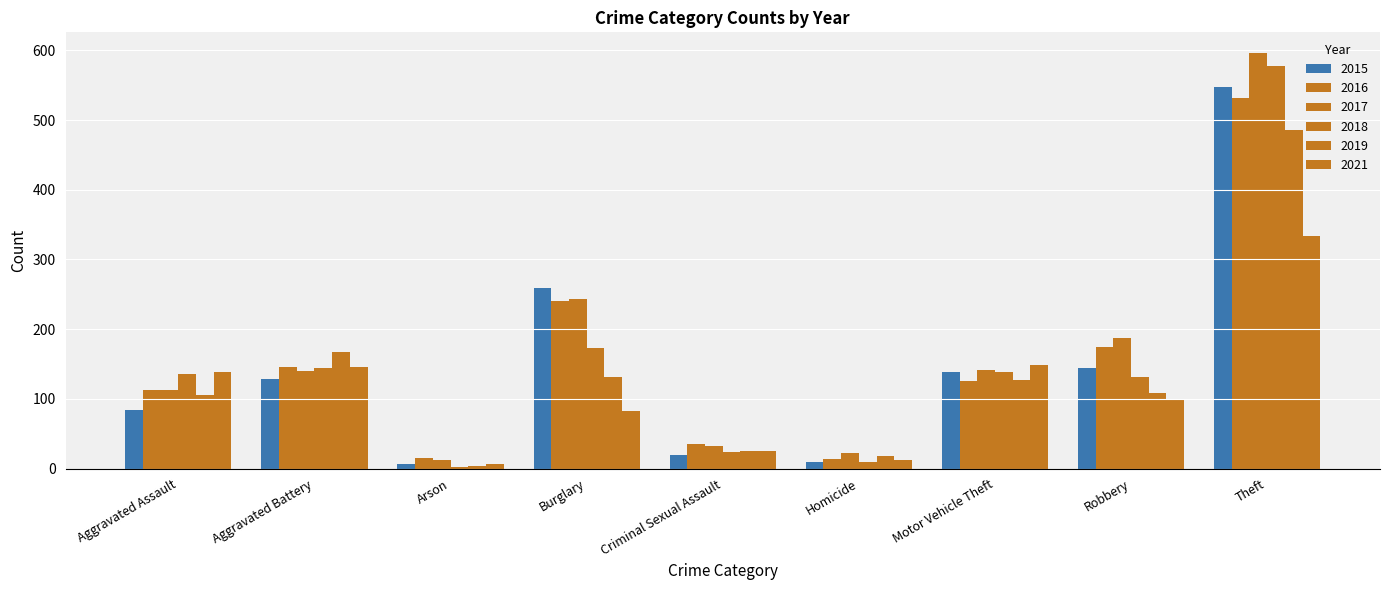

How many bars are there in each group?

6